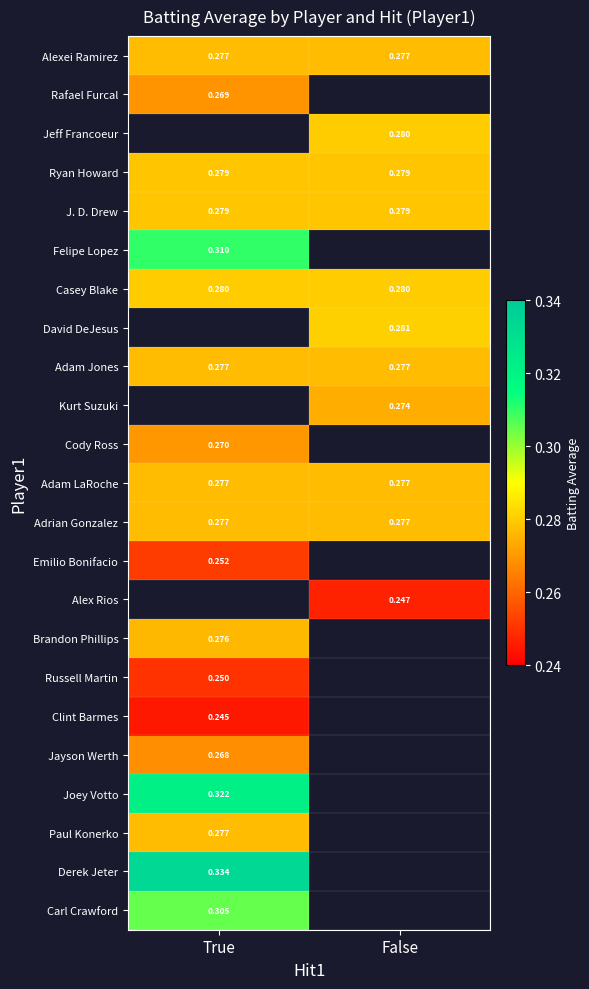

Is the value of Russell Martin at True greater than the value of Casey Blake at True?

No